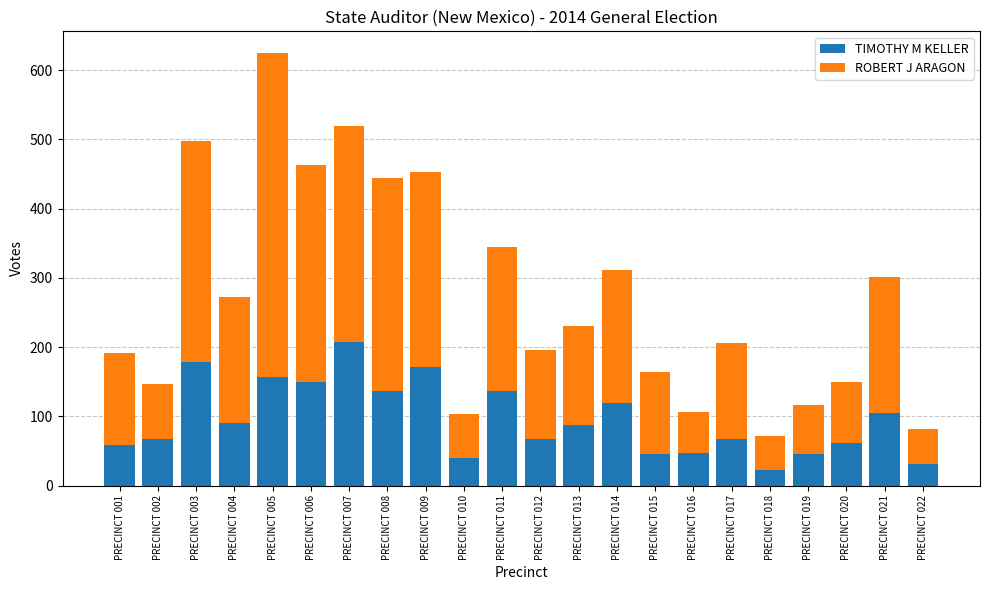

At which category is the sum across all series the highest?

PRECINCT 005